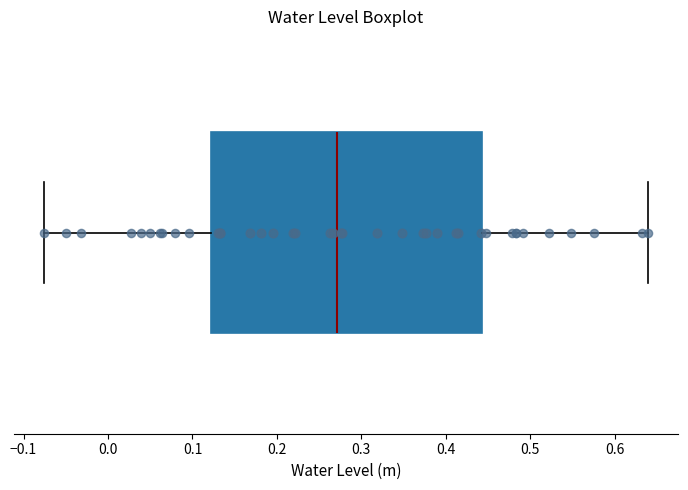

Transcribe this box plot: give where the median line is, the range the box spans, and where the two whiskers end, as read against the x-axis. The values are not printed on the chart, so give them approximately, as read against the axis.

median 0.27, box 0.12 to 0.44, whiskers -0.08 to 0.64